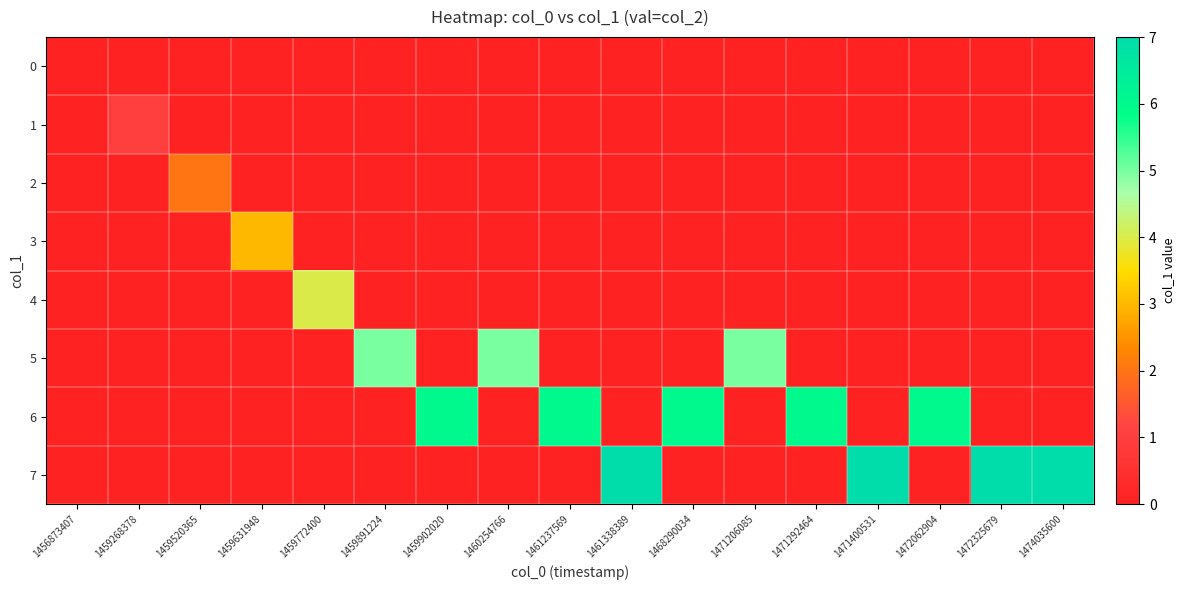

What is the difference between the highest and lowest values at 1461237569?

6